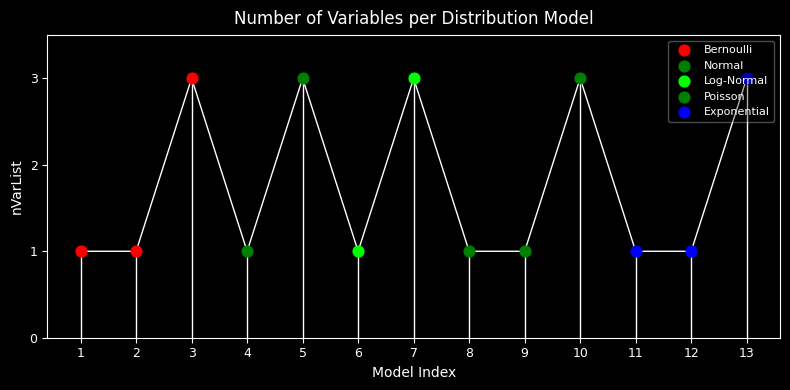

Approximately how many times larger is the value at 11 compared to 10?

0.3